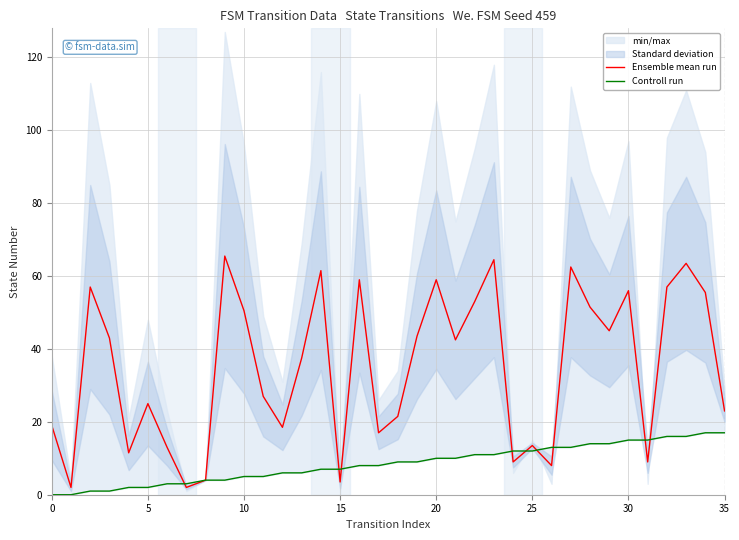

Is it true that Ensemble mean run equals 23.8 at 10?

False